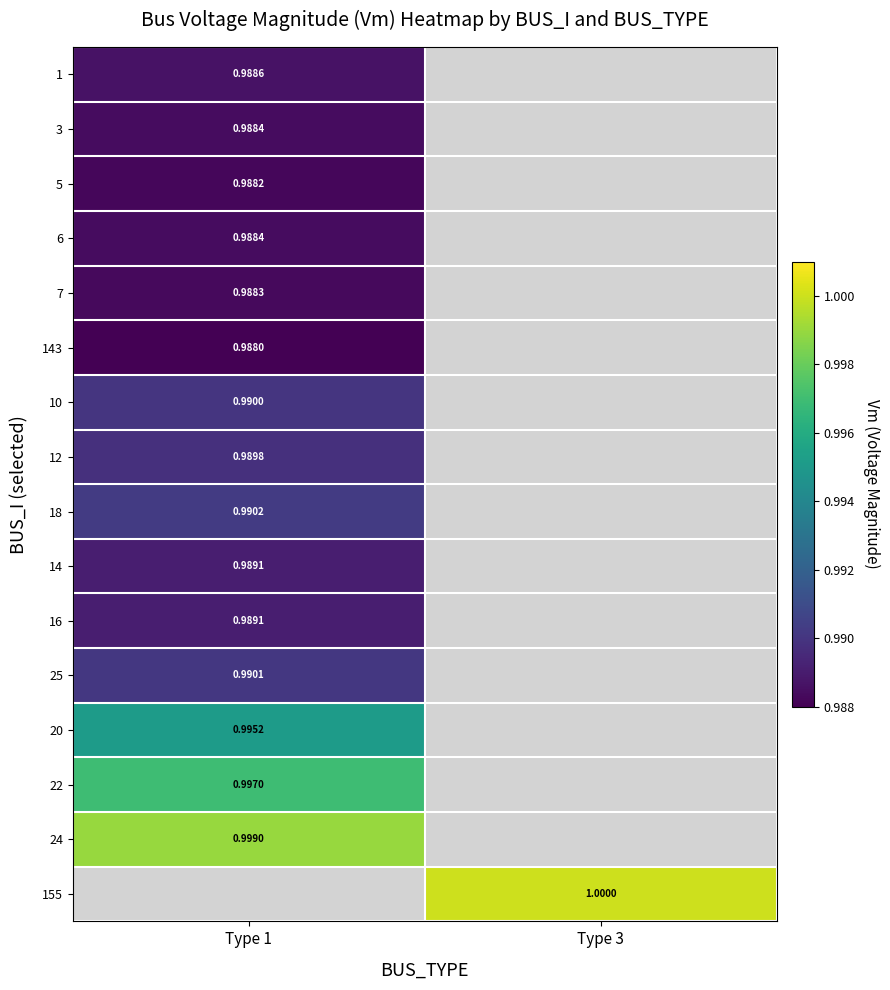

Rank the series by their maximum value, from lowest to highest.

143, 5, 7, 3, 6, 1, 14, 16, 12, 10, 25, 18, 20, 22, 24, 155